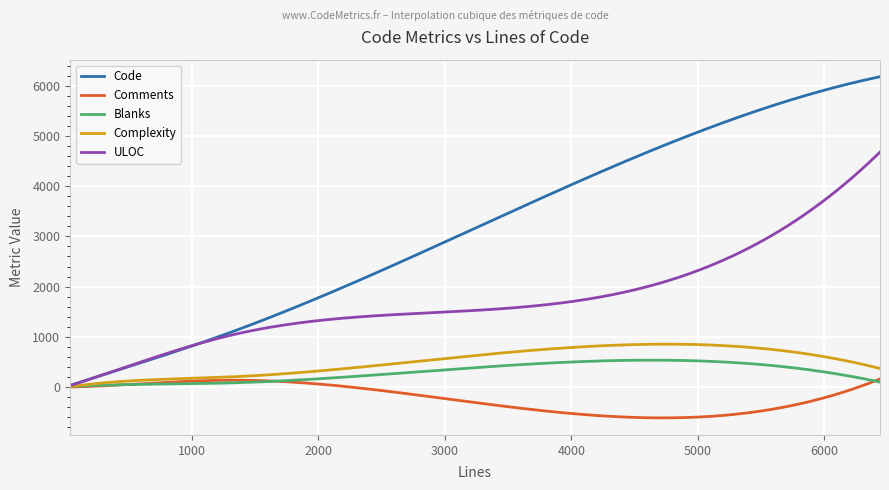

What are all the series names shown in the legend?

Code, Comments, Blanks, Complexity, ULOC